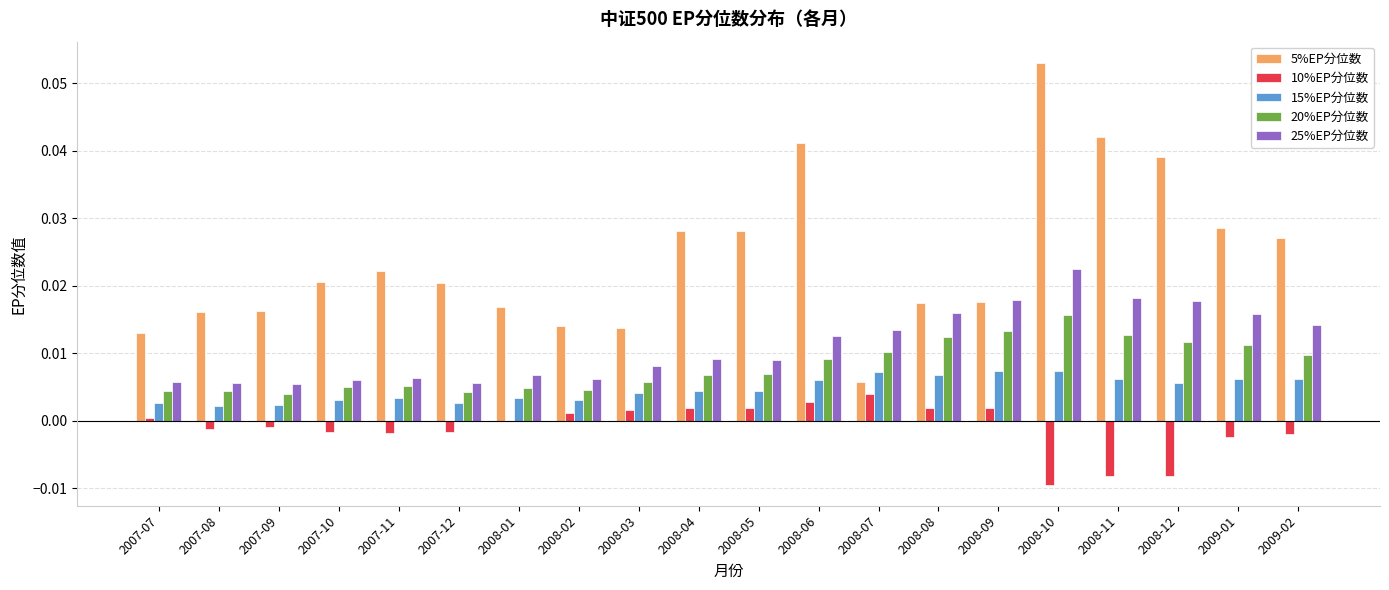

Between 2008-07 and 2008-08, which series saw the biggest shift?

5%EP分位数